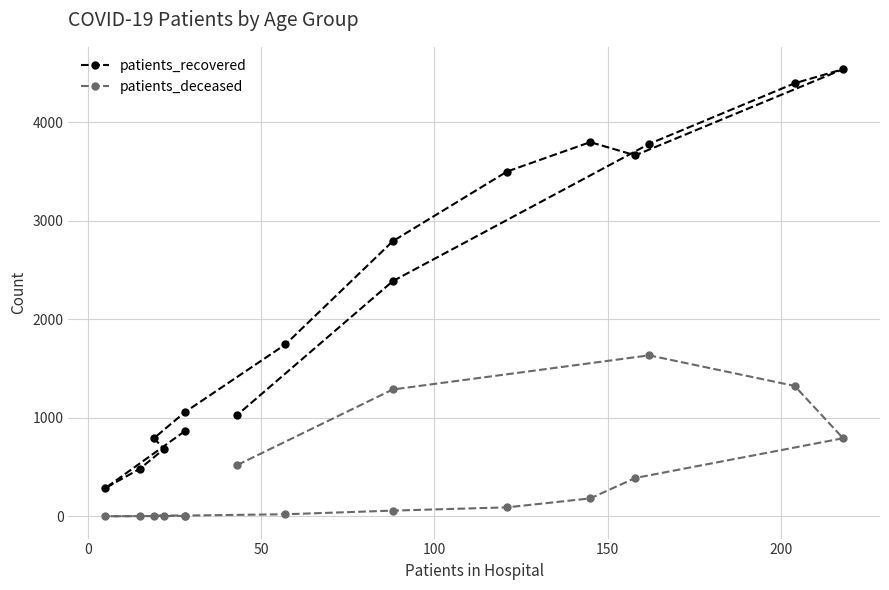

True or false: patients_deceased has more than 1 interior local peaks.

False